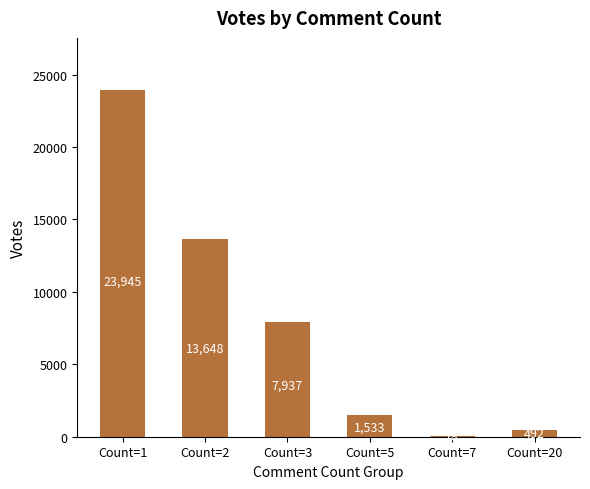

Count the number of categories in the chart.

6